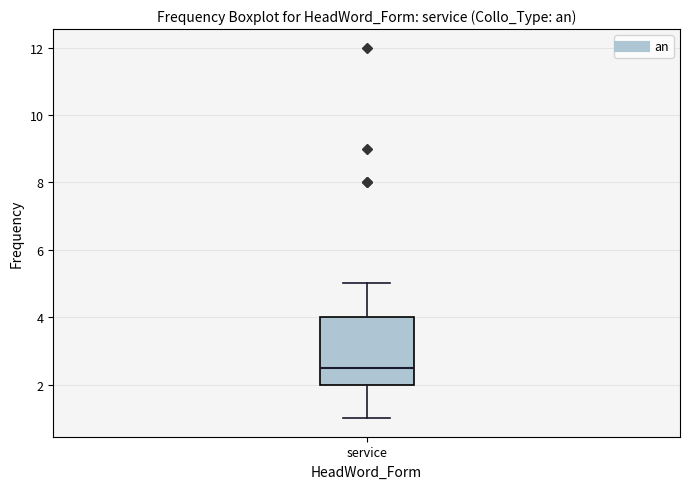

Read this box plot against the y-axis: the position of the median line, the range covered by the box, and the ends of both whiskers. The values are not printed on the chart, so give them approximately, as read against the axis.

median 2.6, box 2.0 to 4.0, whiskers 1.0 to 5.0